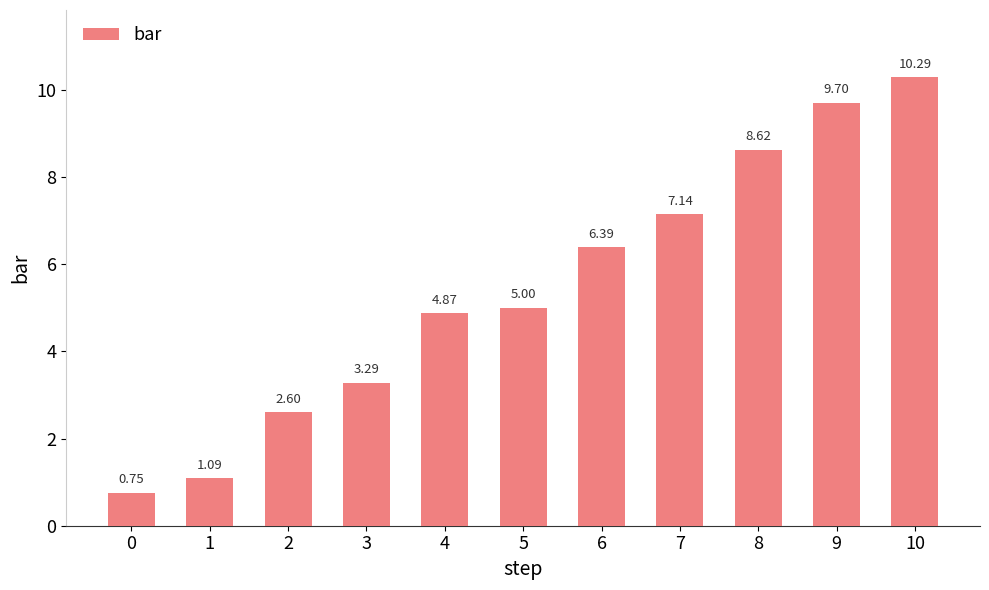

What is the sum of the values at 7 and 8?

15.8